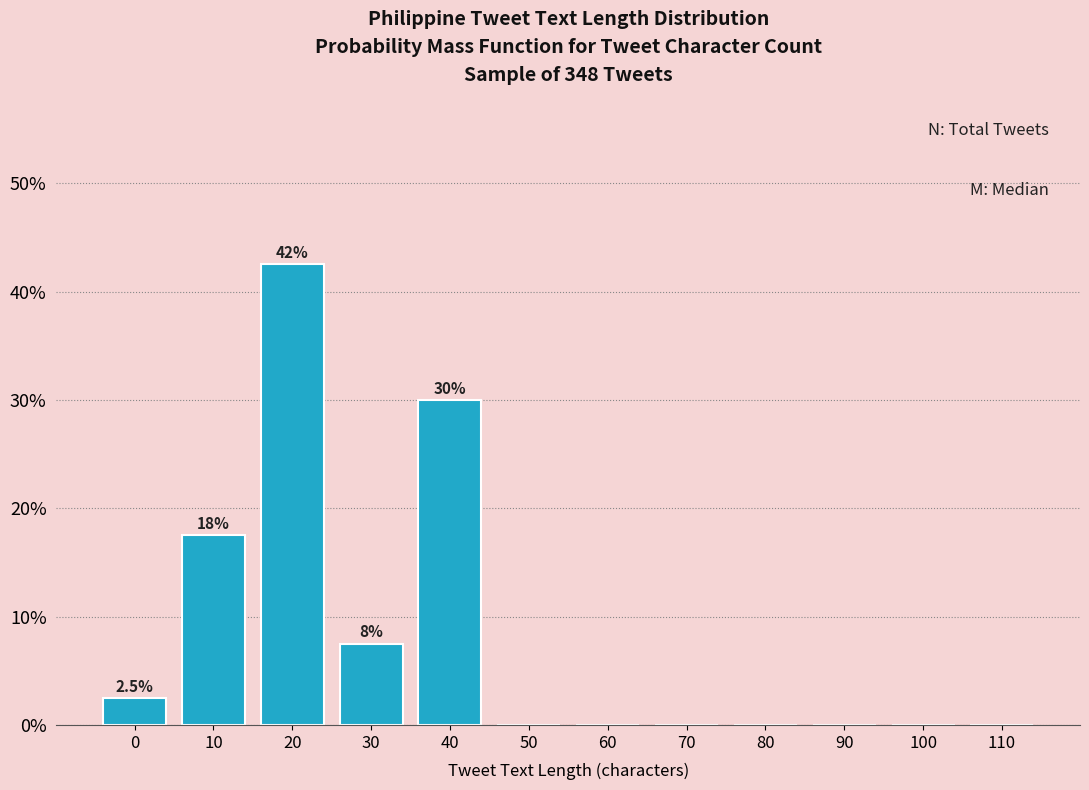

Reading left to right, transcribe all the data shown in this chart.

0=2.5	10=17.5	20=42.5	30=7.5	40=30.0	50=0.0	60=0.0	70=0.0	80=0.0	90=0.0	100=0.0	110=0.0